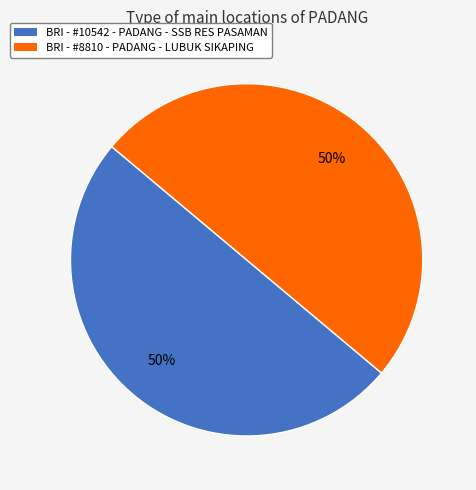

Do BRI - #8810 - PADANG - LUBUK SIKAPING and BRI - #10542 - PADANG - SSB RES PASAMAN together represent more than half of the pie?

Yes